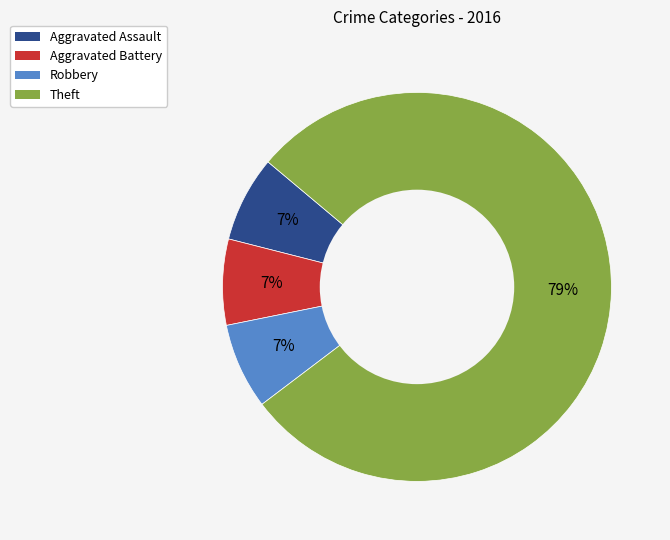

Is there any slice that represents more than half of the pie?

Yes